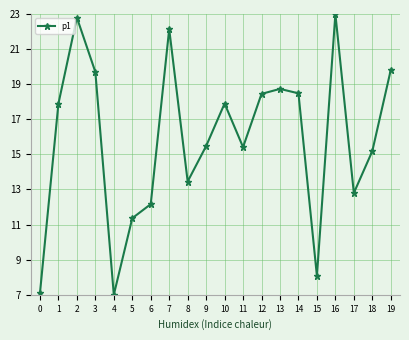

The chart shows a value of 2.8 at 4. True or false?

False